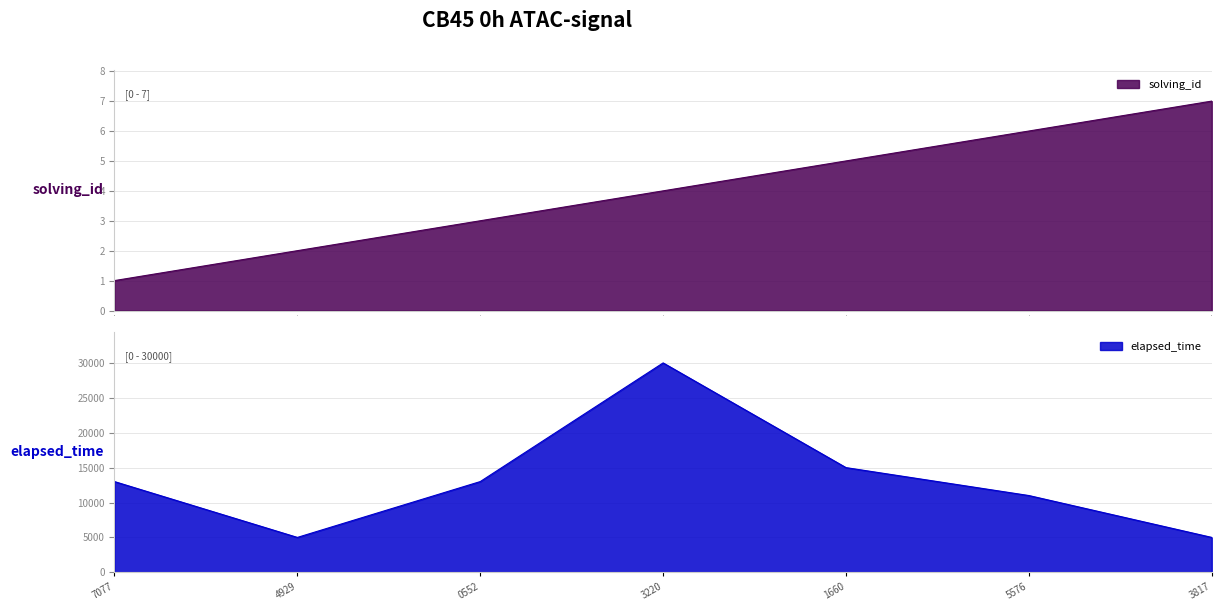

What is the value of the elapsed_time point at the 4th from the left?

30000